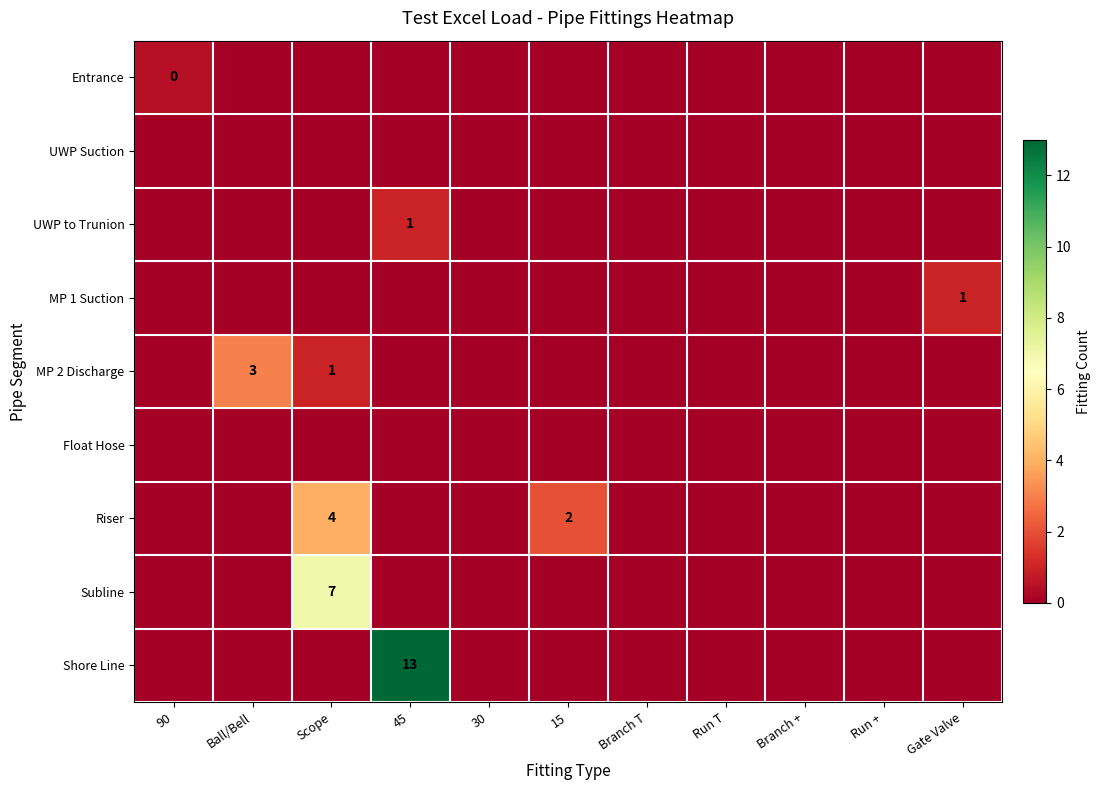

The value of Riser at 15 is 3. True or false?

False